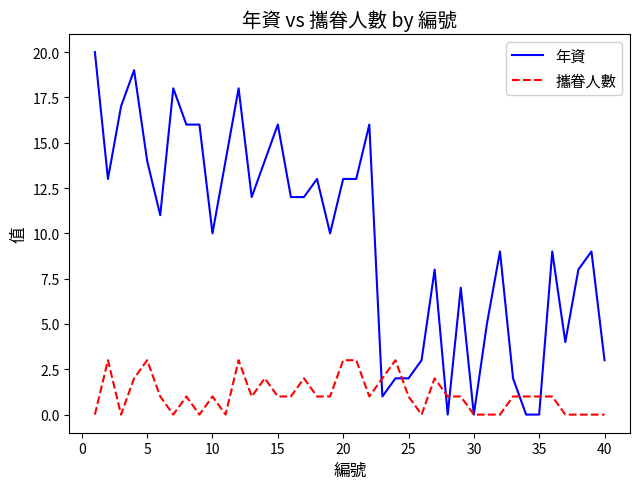

What is the average value of the 年資 series?

10